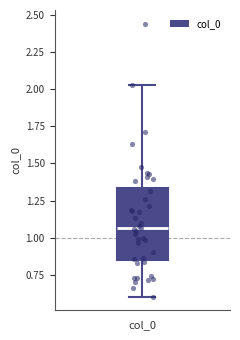

Transcribe this box plot: give where the median line is, the range the box spans, and where the two whiskers end, as read against the y-axis. The values are not printed on the chart, so give them approximately, as read against the axis.

median 1.05, box 0.85 to 1.35, whiskers 0.60 to 2.05